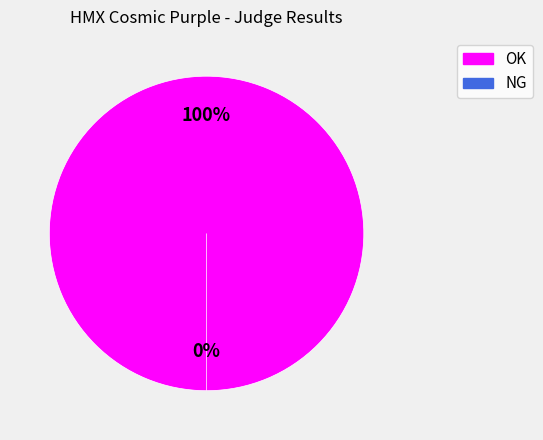

To the nearest percent, what portion does OK represent?

100%